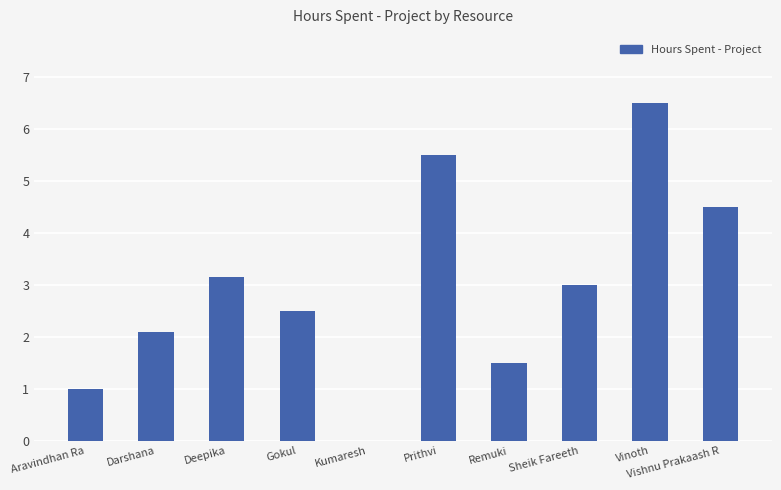

Is it true that the value at Darshana is 2.1?

True